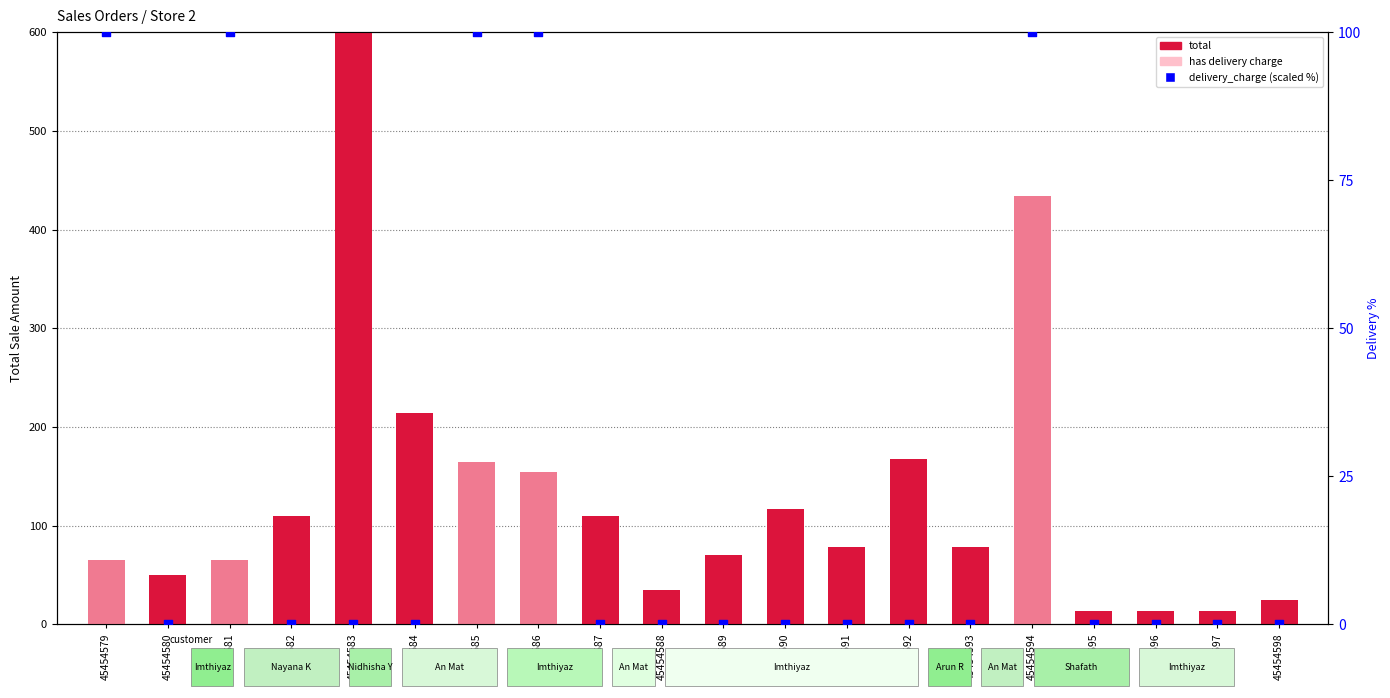

What is the total value across all series at 45454580?

50